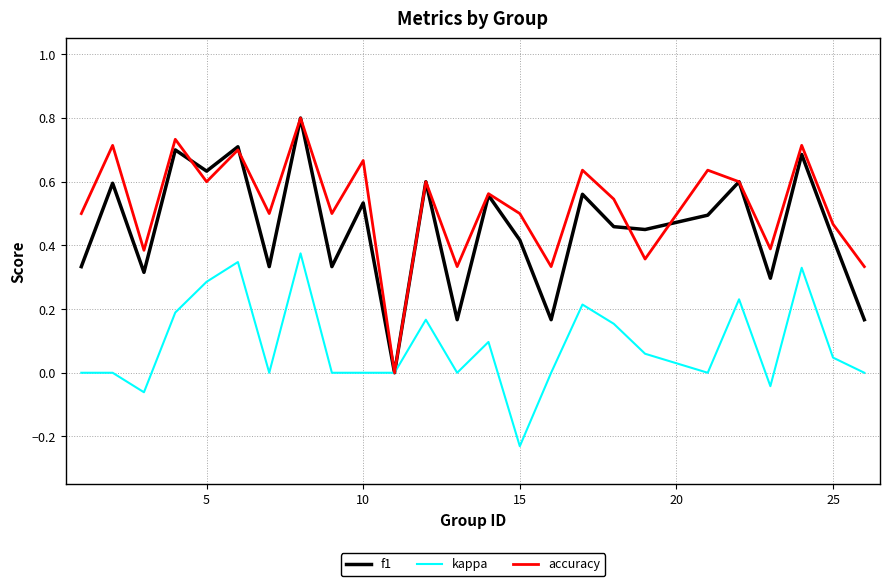

Which series has the largest total across all categories?

accuracy